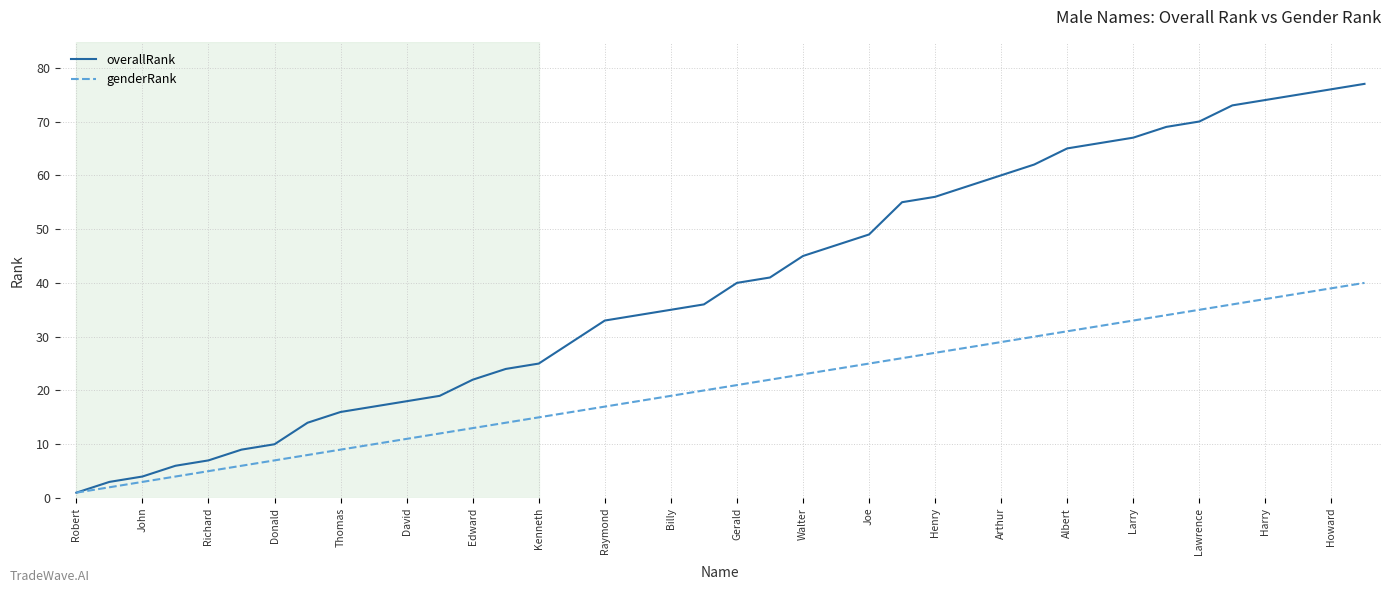

What is the maximum value for overallRank?

77